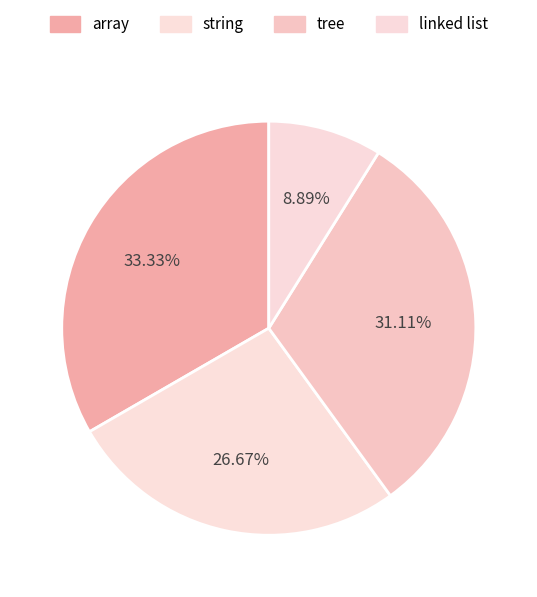

Which slice is the smallest?

linked list